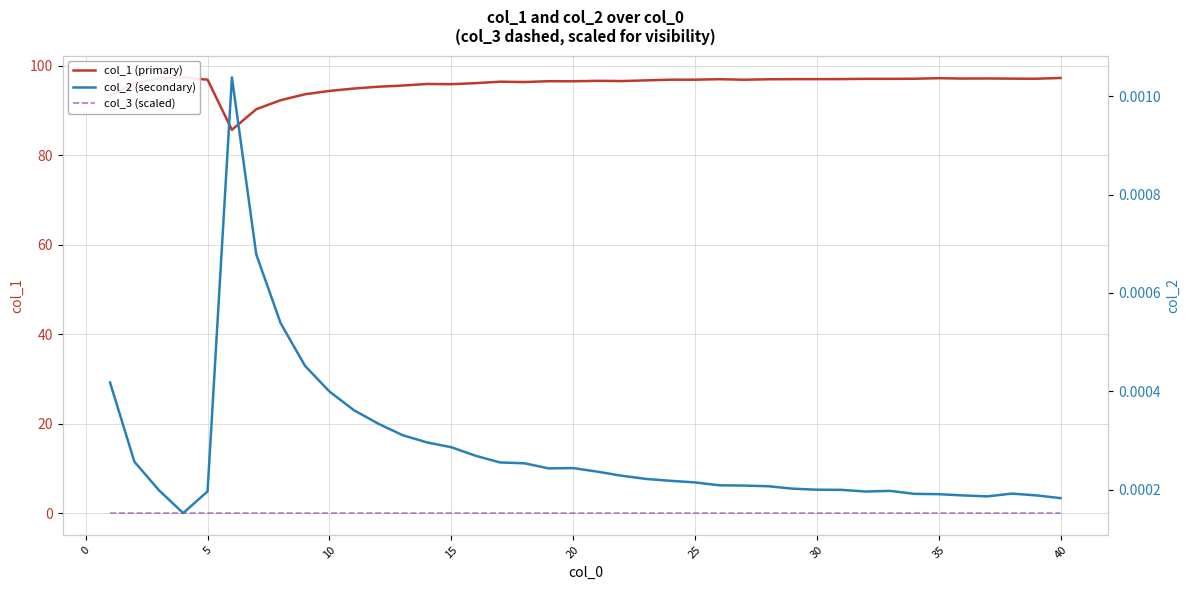

Is this an area chart (filled region under the line)?

No